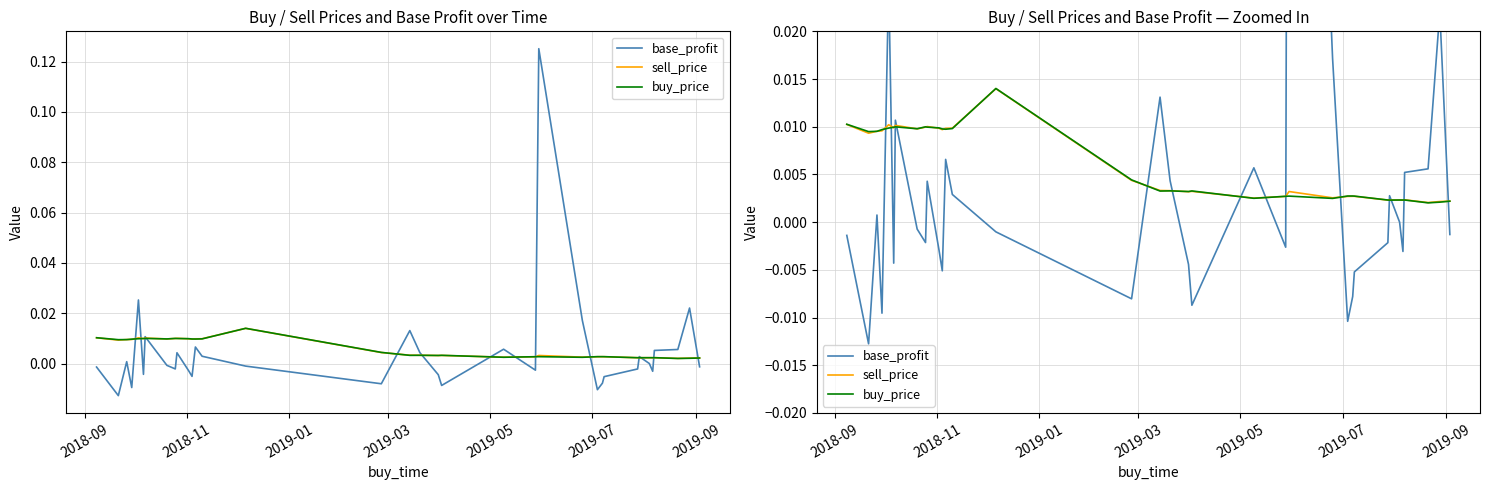

True or false: base_profit has a value of -0.0 at 34.

False